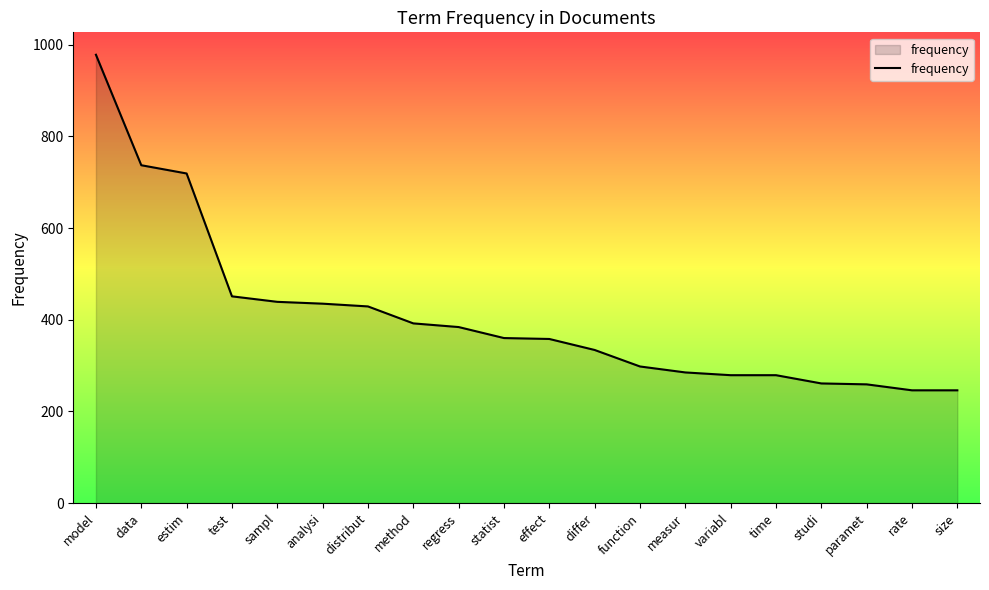

What is the smallest value displayed?

246